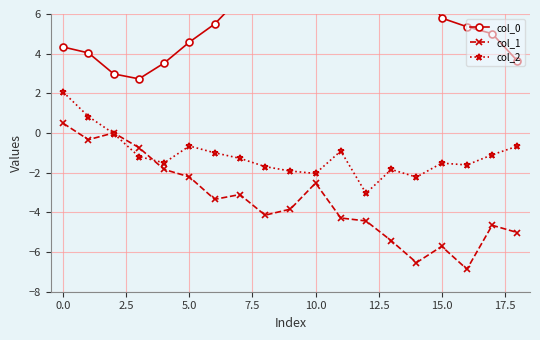

What is the value of the col_0 point at the 13th from the left?

9.6